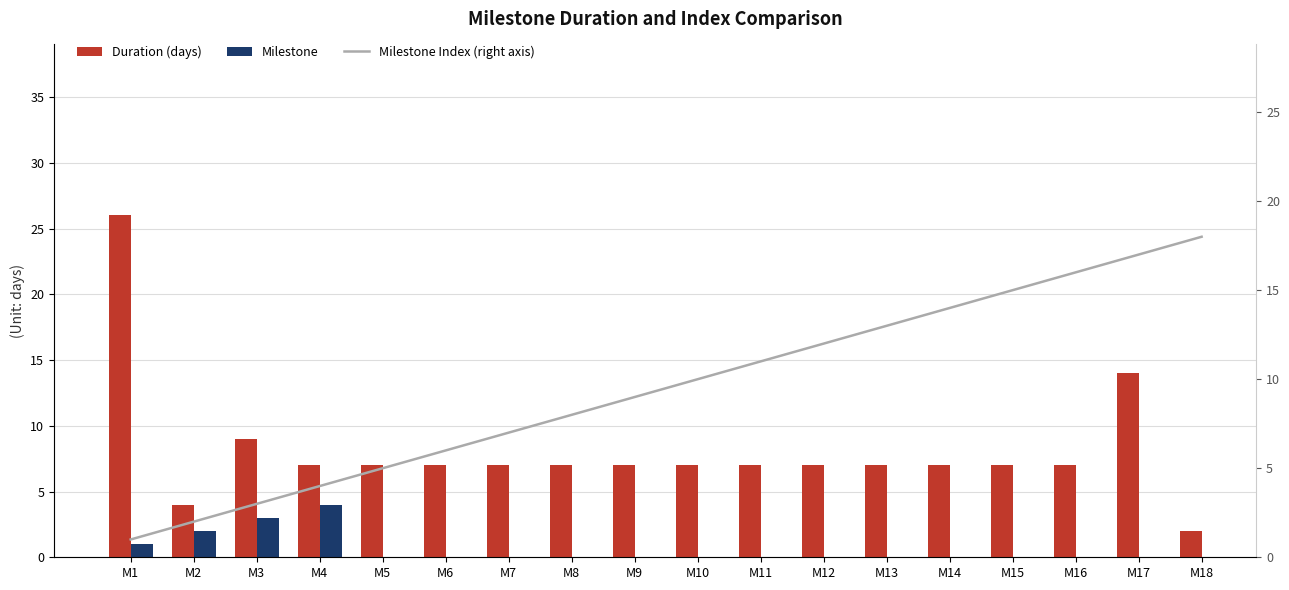

The value of Milestone at 5 is 2. True or false?

False